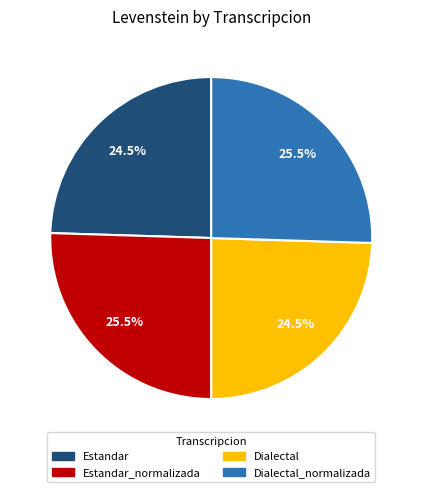

How much of the chart is everything except Estandar_normalizada?

74.5%